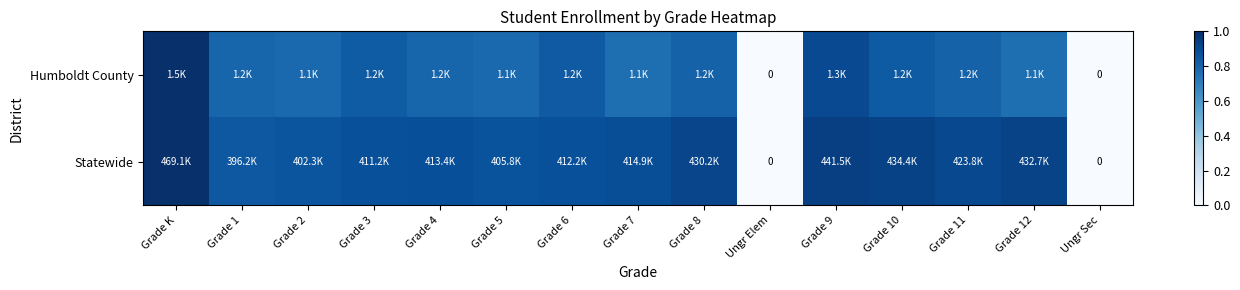

How many values in the Statewide series exceed 0?

13